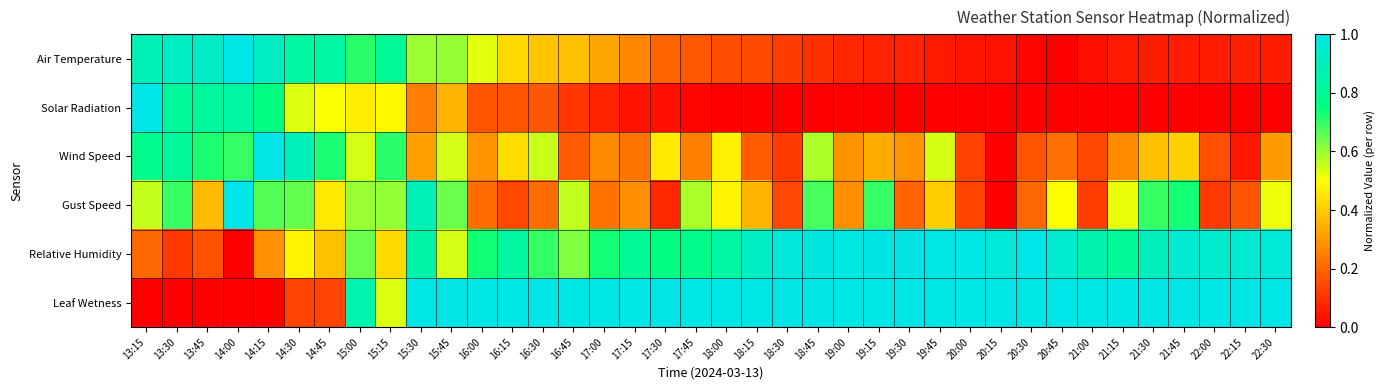

Reading left to right, extract all data points from this chart.

Air Temperature: 13:15=0.9	13:30=0.9	13:45=0.9	14:00=1.0	14:15=0.9	14:30=0.8	14:45=0.8	15:00=0.7	15:15=0.8	15:30=0.6	15:45=0.6	16:00=0.5	16:15=0.4	16:30=0.4	16:45=0.4	17:00=0.3	17:15=0.3	17:30=0.2	17:45=0.2	18:00=0.2	18:15=0.1	18:30=0.1	18:45=0.1	19:00=0.1	19:15=0.1	19:30=0.1	19:45=0.1	20:00=0.0	20:15=0.0	20:30=0.0	20:45=0.0	21:00=0.0	21:15=0.1	21:30=0.1	21:45=0.1	22:00=0.1	22:15=0.1	22:30=0.1
Solar Radiation: 13:15=1.0	13:30=0.8	13:45=0.8	14:00=0.8	14:15=0.8	14:30=0.5	14:45=0.5	15:00=0.5	15:15=0.5	15:30=0.2	15:45=0.4	16:00=0.2	16:15=0.2	16:30=0.2	16:45=0.1	17:00=0.1	17:15=0.0	17:30=0.0	17:45=0.0	18:00=0.0	18:15=0.0	18:30=0.0	18:45=0.0	19:00=0.0	19:15=0.0	19:30=0.0	19:45=0.0	20:00=0.0	20:15=0.0	20:30=0.0	20:45=0.0	21:00=0.0	21:15=0.0	21:30=0.0	21:45=0.0	22:00=0.0	22:15=0.0	22:30=0.0
Wind Speed: 13:15=0.8	13:30=0.8	13:45=0.7	14:00=0.7	14:15=1.0	14:30=0.9	14:45=0.7	15:00=0.5	15:15=0.7	15:30=0.3	15:45=0.5	16:00=0.3	16:15=0.4	16:30=0.6	16:45=0.2	17:00=0.3	17:15=0.2	17:30=0.5	17:45=0.3	18:00=0.5	18:15=0.2	18:30=0.1	18:45=0.6	19:00=0.3	19:15=0.3	19:30=0.3	19:45=0.5	20:00=0.1	20:15=0.0	20:30=0.2	20:45=0.2	21:00=0.1	21:15=0.3	21:30=0.4	21:45=0.4	22:00=0.2	22:15=0.0	22:30=0.3
Gust Speed: 13:15=0.6	13:30=0.7	13:45=0.4	14:00=1.0	14:15=0.7	14:30=0.7	14:45=0.5	15:00=0.6	15:15=0.6	15:30=0.9	15:45=0.6	16:00=0.2	16:15=0.1	16:30=0.2	16:45=0.6	17:00=0.2	17:15=0.3	17:30=0.1	17:45=0.6	18:00=0.5	18:15=0.4	18:30=0.1	18:45=0.7	19:00=0.3	19:15=0.7	19:30=0.2	19:45=0.4	20:00=0.1	20:15=0.0	20:30=0.2	20:45=0.5	21:00=0.1	21:15=0.5	21:30=0.7	21:45=0.7	22:00=0.1	22:15=0.2	22:30=0.5
Relative Humidity: 13:15=0.2	13:30=0.1	13:45=0.2	14:00=0.0	14:15=0.3	14:30=0.5	14:45=0.4	15:00=0.6	15:15=0.4	15:30=0.9	15:45=0.5	16:00=0.7	16:15=0.8	16:30=0.7	16:45=0.6	17:00=0.7	17:15=0.8	17:30=0.8	17:45=0.8	18:00=0.8	18:15=0.9	18:30=1.0	18:45=1.0	19:00=1.0	19:15=1.0	19:30=1.0	19:45=1.0	20:00=1.0	20:15=1.0	20:30=1.0	20:45=0.9	21:00=0.9	21:15=0.8	21:30=0.9	21:45=0.9	22:00=0.9	22:15=1.0	22:30=1.0
Leaf Wetness: 13:15=0.0	13:30=0.0	13:45=0.0	14:00=0.0	14:15=0.0	14:30=0.1	14:45=0.1	15:00=0.9	15:15=0.5	15:30=1.0	15:45=1.0	16:00=1.0	16:15=1.0	16:30=1.0	16:45=1.0	17:00=1.0	17:15=1.0	17:30=1.0	17:45=1.0	18:00=1.0	18:15=1.0	18:30=1.0	18:45=1.0	19:00=1.0	19:15=1.0	19:30=1.0	19:45=1.0	20:00=1.0	20:15=1.0	20:30=1.0	20:45=1.0	21:00=1.0	21:15=1.0	21:30=1.0	21:45=1.0	22:00=1.0	22:15=1.0	22:30=1.0